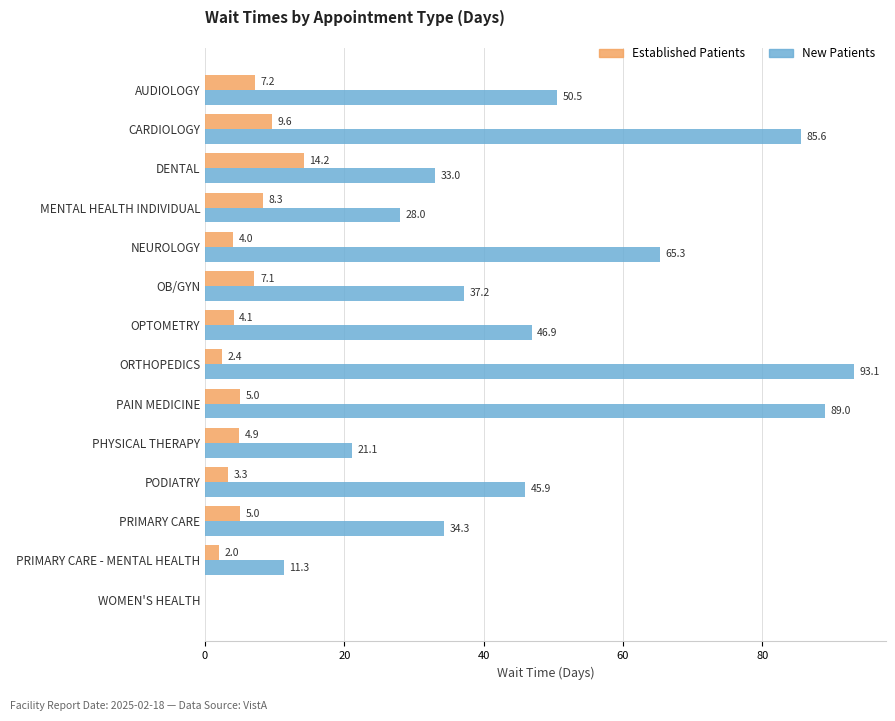

How many distinct data groups are displayed?

2